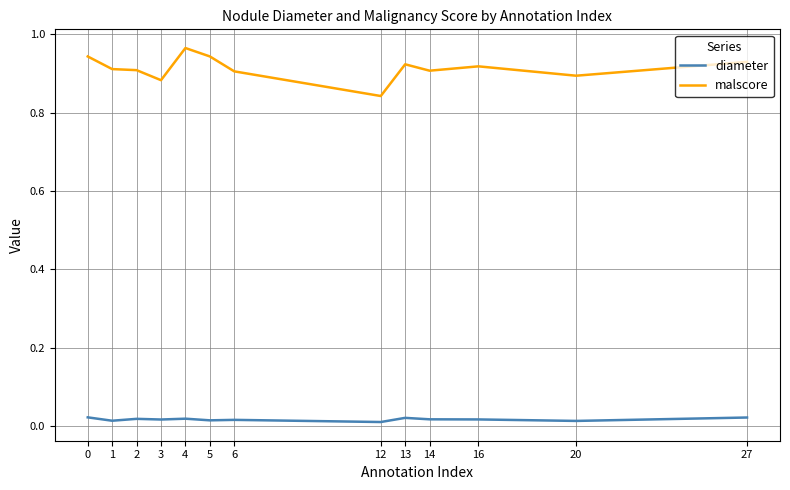

True or false: diameter and malscore intersect in this chart.

False